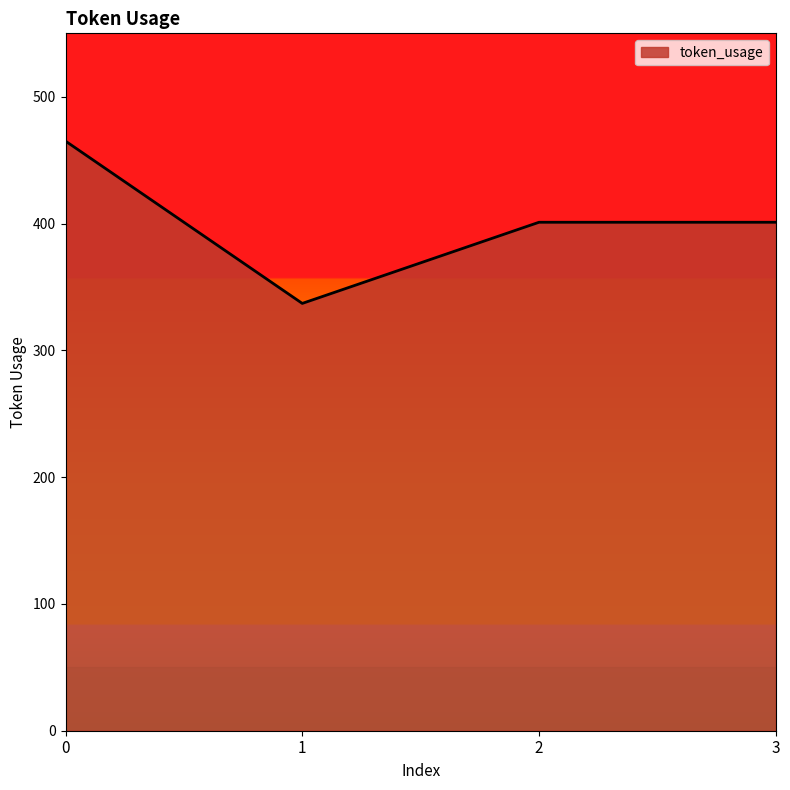

Reading left to right, what are all the values shown in this chart?

465	337	401	401